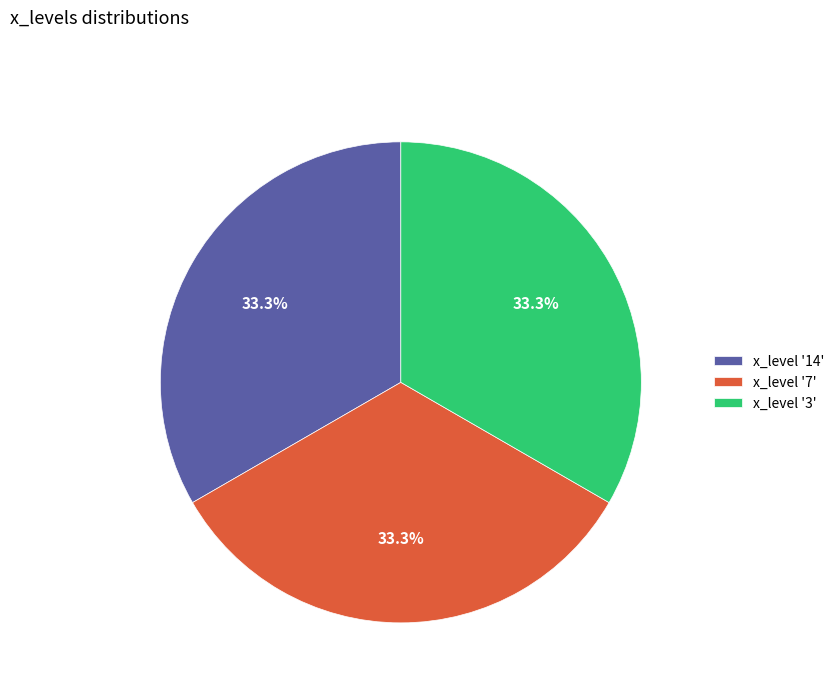

How much of the chart is everything except x_level '3'?

66.7%